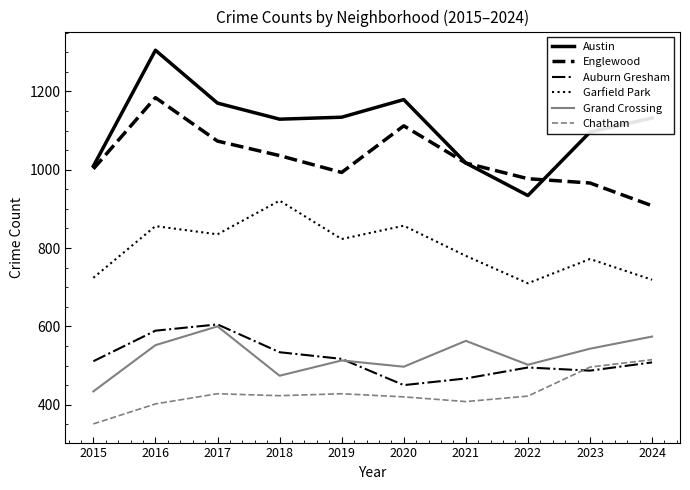

Where does the Englewood series first go above 1017?

2016